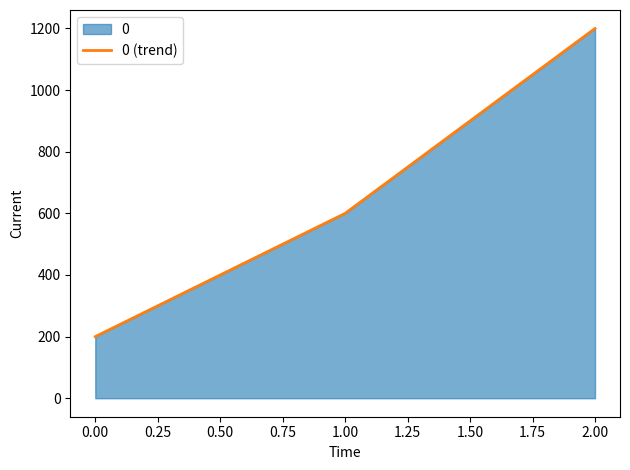

List the labels in order of value, largest first.

2.00, 1.00, 0.00